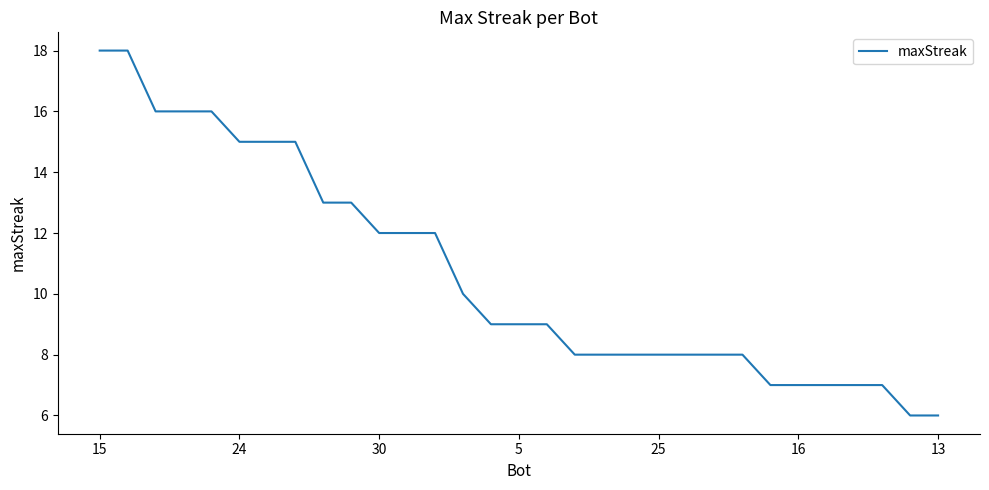

Reading left to right, what are all the values shown in this chart?

18	18	16	16	16	15	15	15	13	13	12	12	12	10	9	9	9	8	8	8	8	8	8	8	7	7	7	7	7	6	6